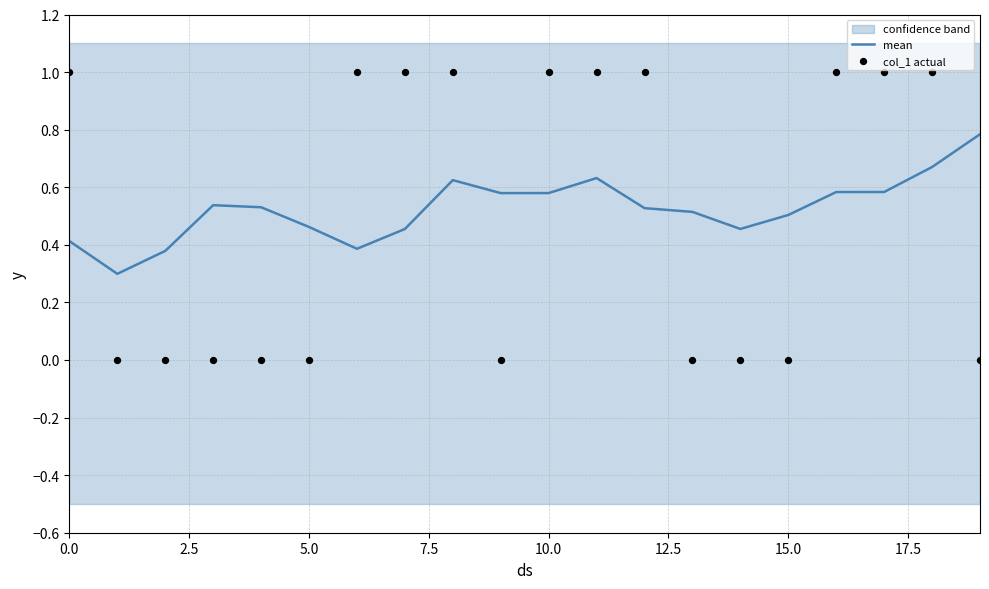

Which series has the largest total across all categories?

mean